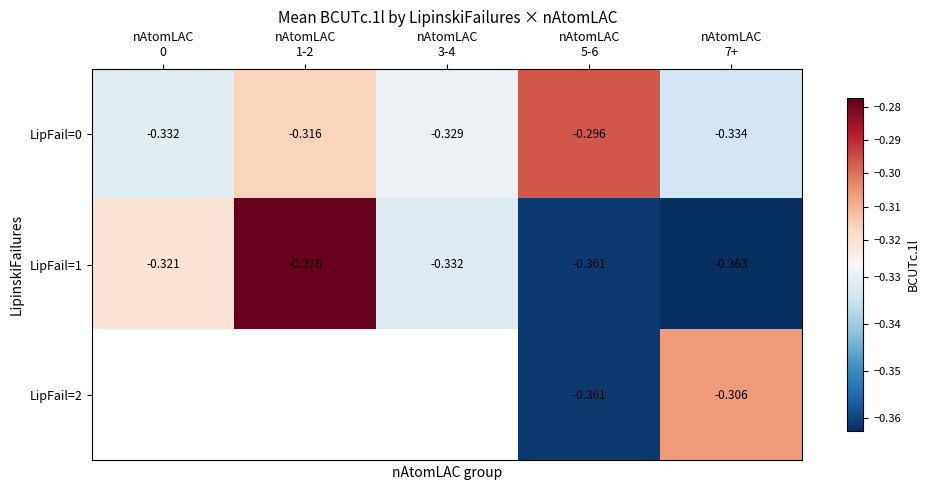

What is the lowest value of the LipFail=1 series?

-0.4